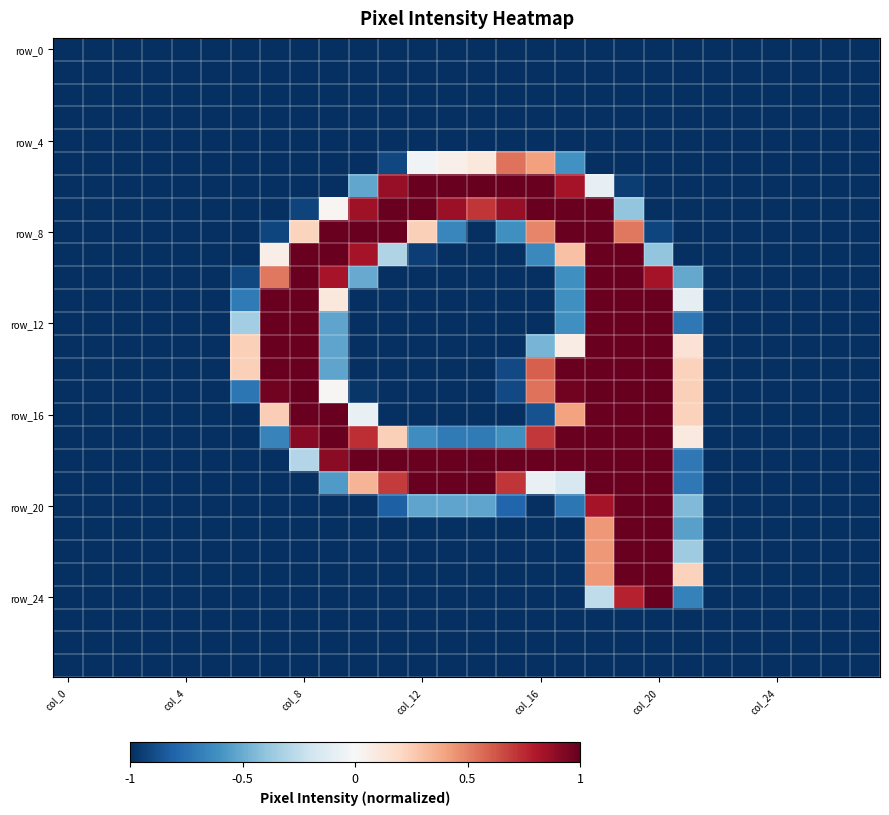

What is the maximum value shown in the chart?

1.0